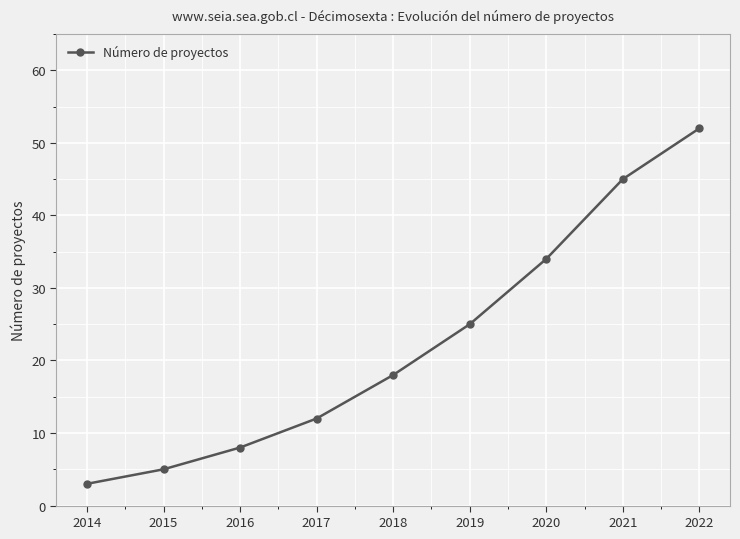

Is this an area chart (filled region under the line)?

No